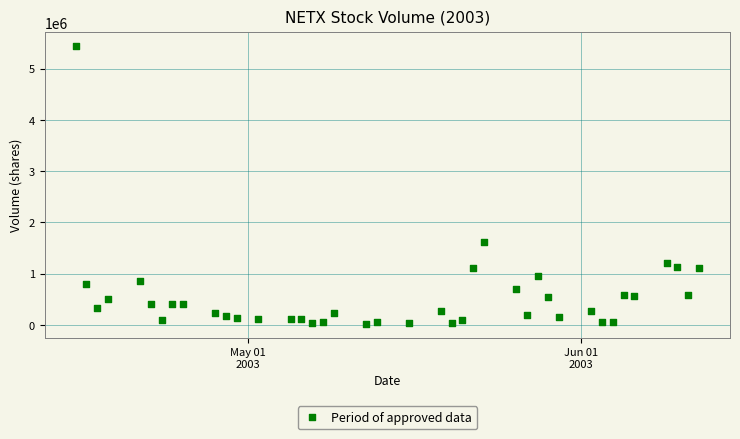

What Y value in the scatter plot is closest to 2730148?

1614899